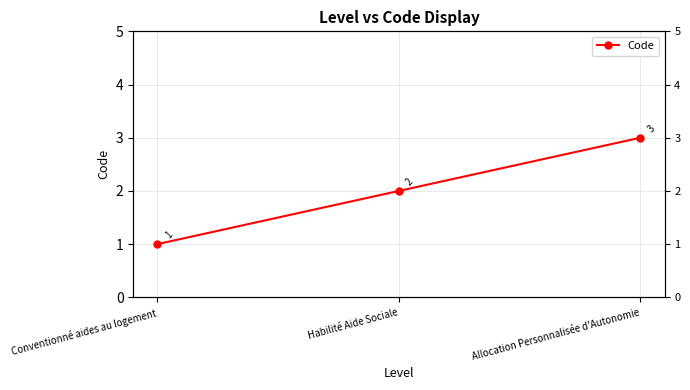

Rank the categories by value from highest to lowest.

Allocation Personnalisée d'Autonomie, Habilité Aide Sociale, Conventionné aides au logement